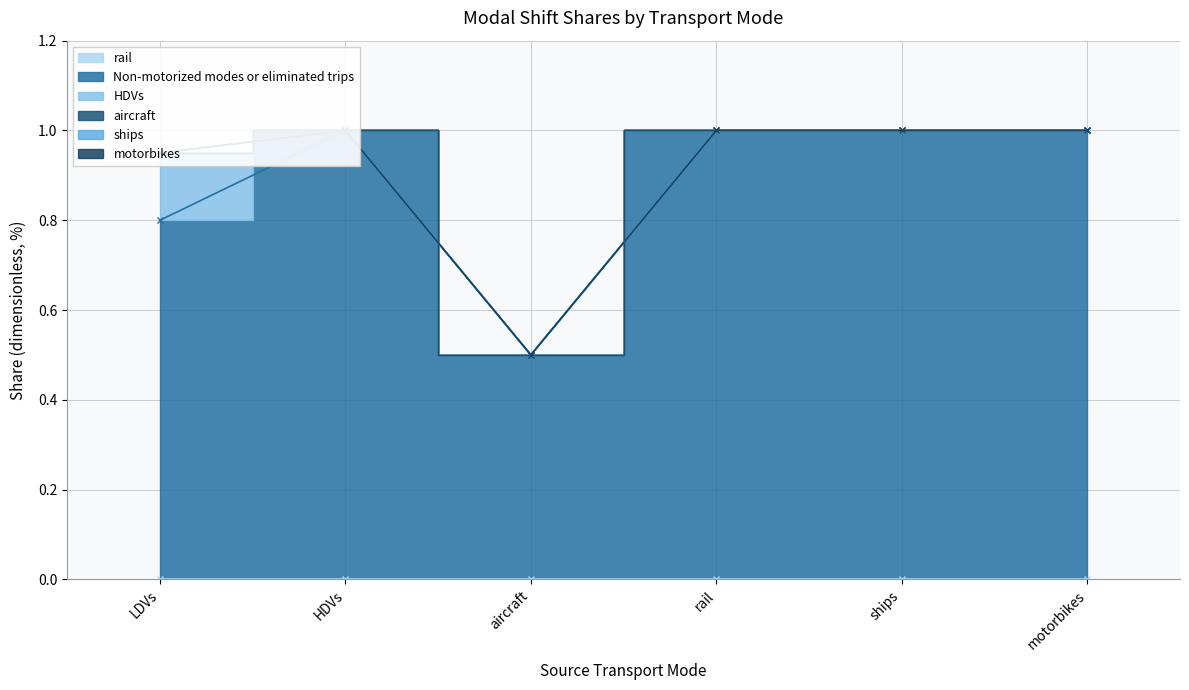

True or false: HDVs has a value of -0.1 at rail.

False